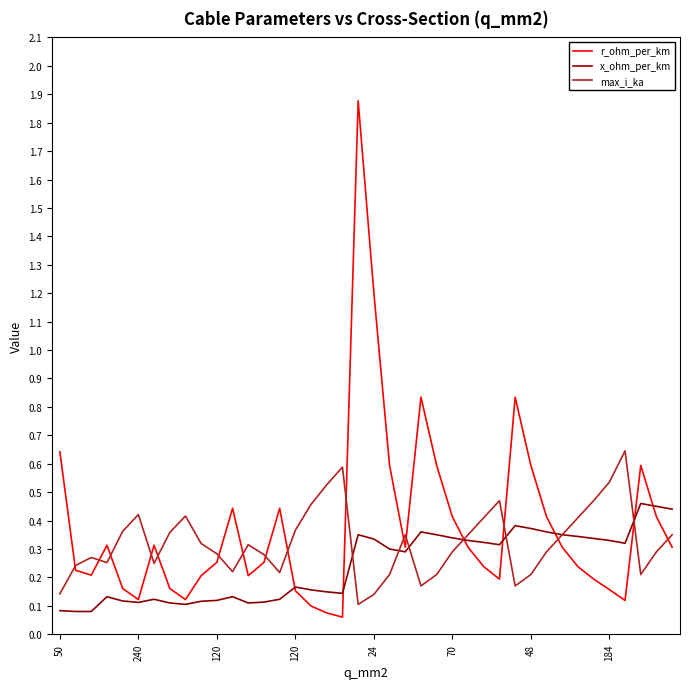

Rank the series by their maximum value, from highest to lowest.

r_ohm_per_km, max_i_ka, x_ohm_per_km